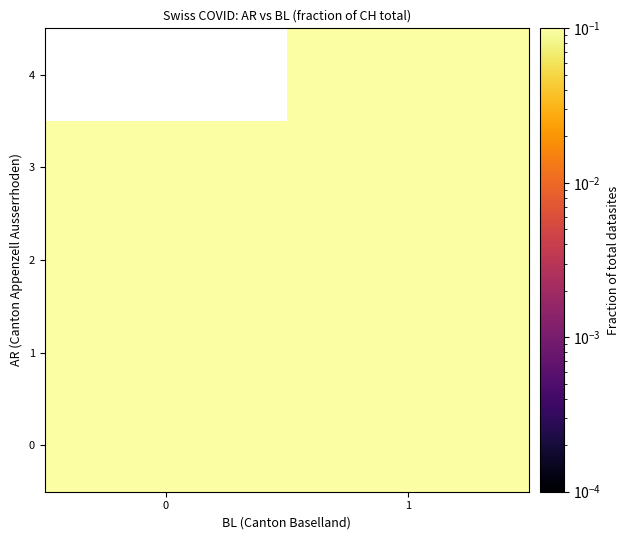

Is the value of 3 at 1 greater than the value of 0 at 1?

Yes